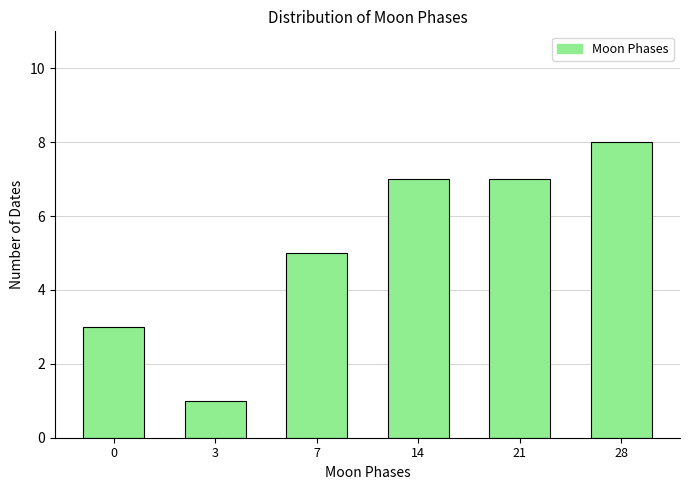

Reading left to right, list all the values displayed in this chart.

0=3	3=1	7=5	14=7	21=7	28=8